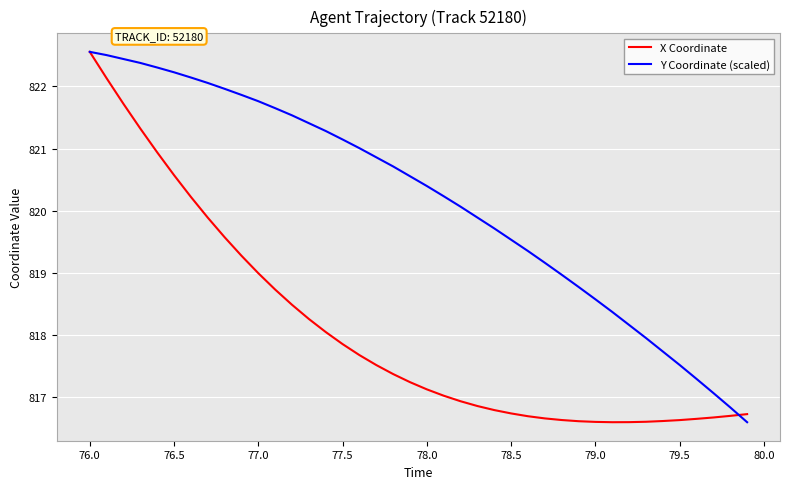

Rank the series by their average value, from highest to lowest.

Y Coordinate (scaled), X Coordinate